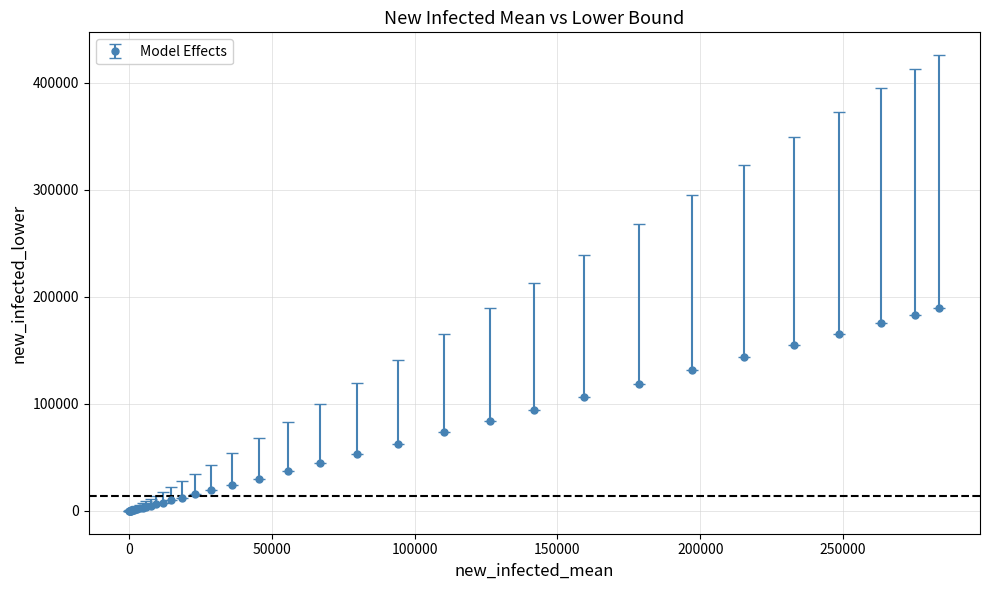

What is the value of the 22nd point from the left?

19208.6